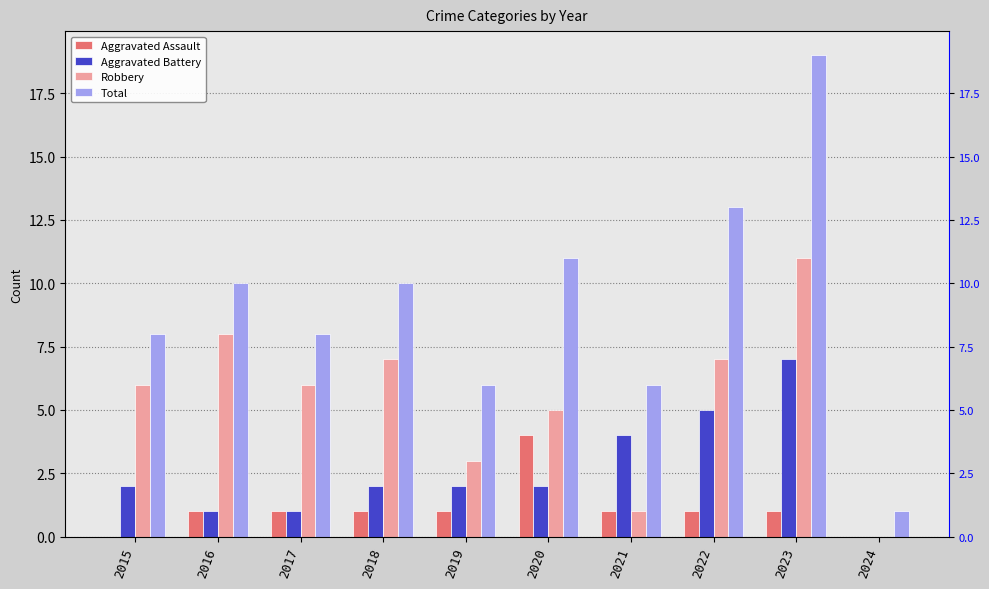

List the labels in order of Robbery value, largest first.

2023, 2016, 2018, 2022, 2015, 2017, 2020, 2019, 2021, 2024